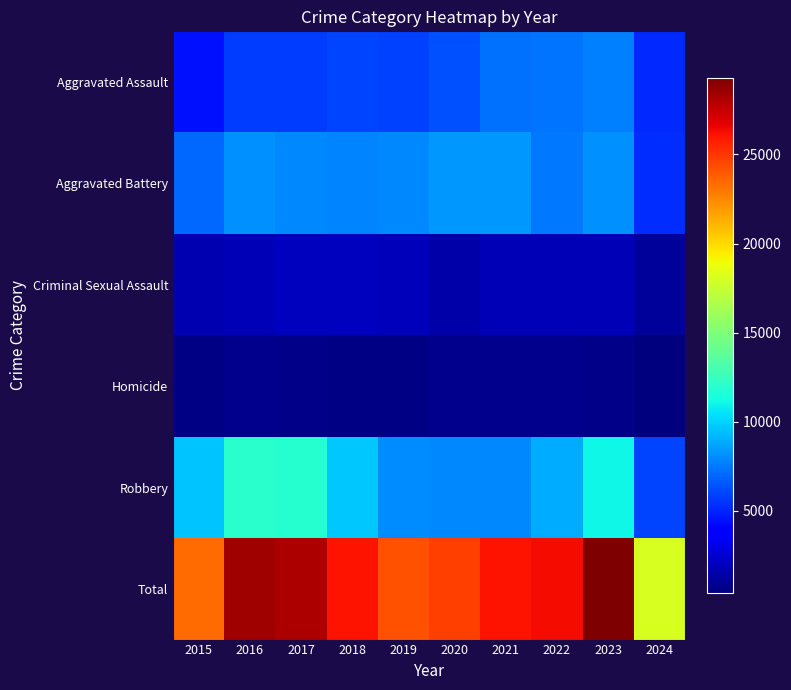

What is the difference between the highest and lowest values at 2023?

28672